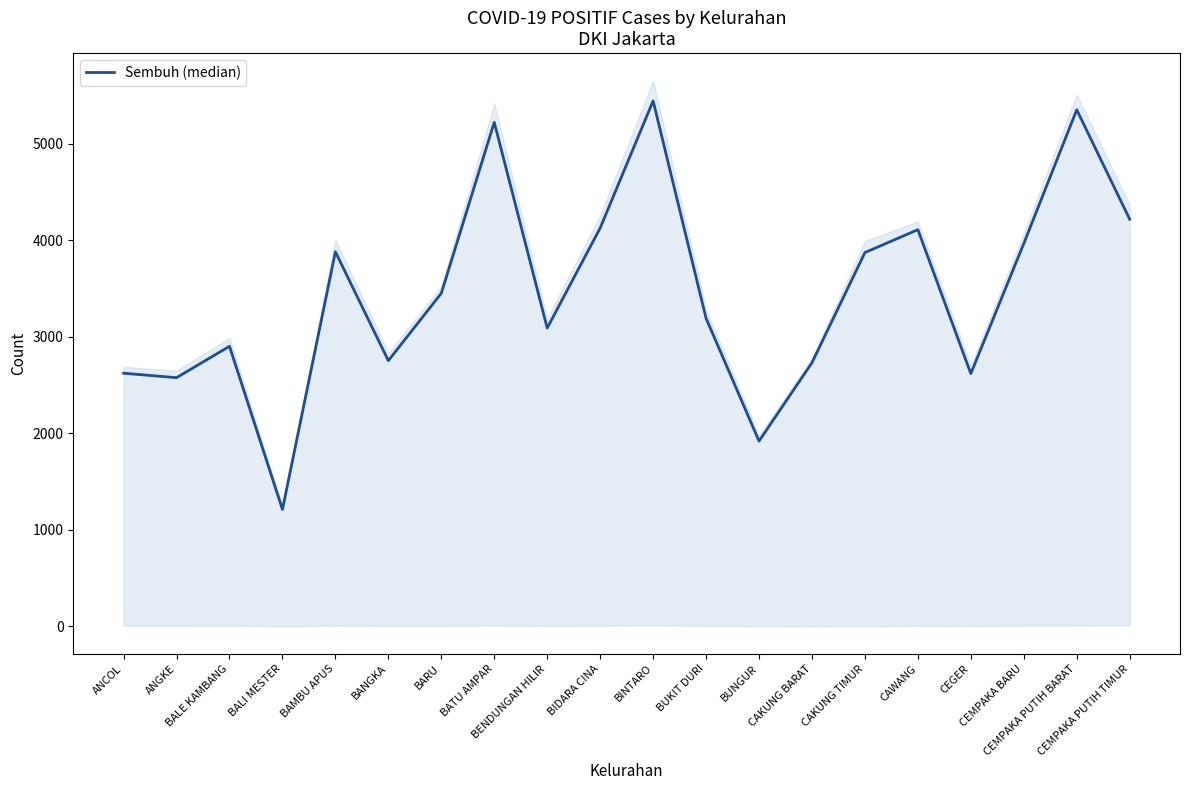

What is the label of the 11th point from the right?

BIDARA CINA